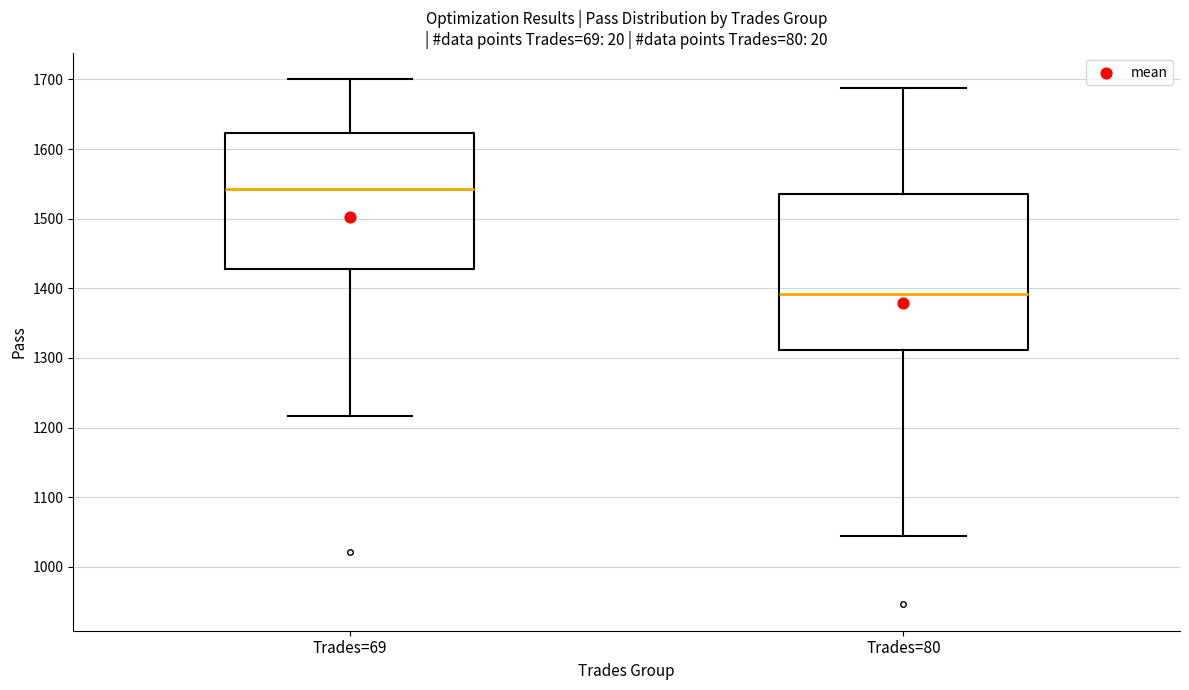

Which box is the tallest, from its lower edge to its upper edge?

Trades=80